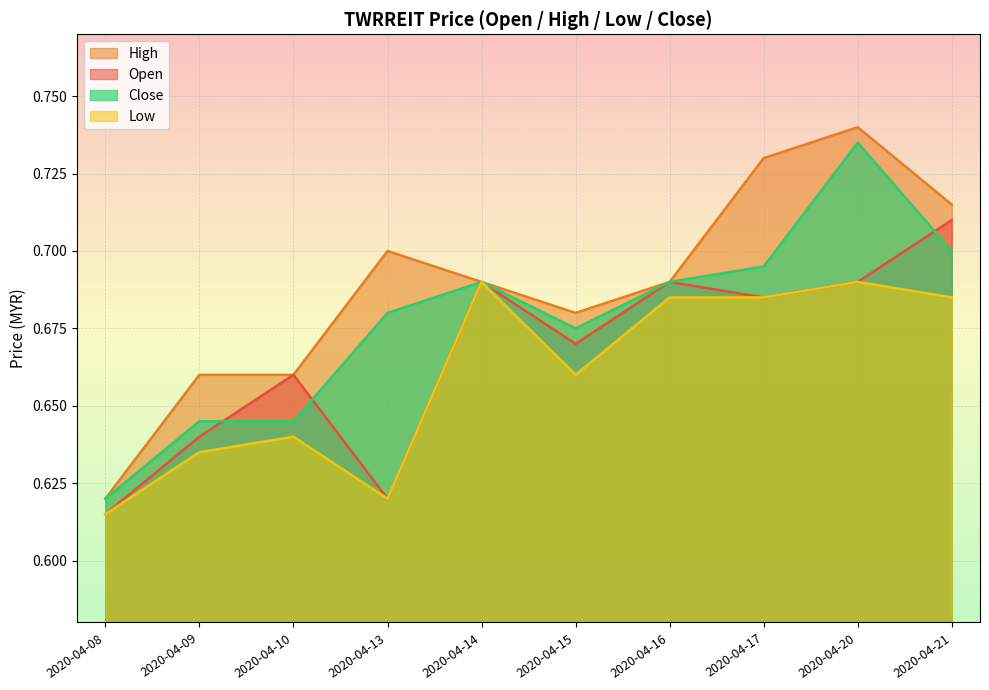

What is the value of the open point at the 6th from the left?

0.7